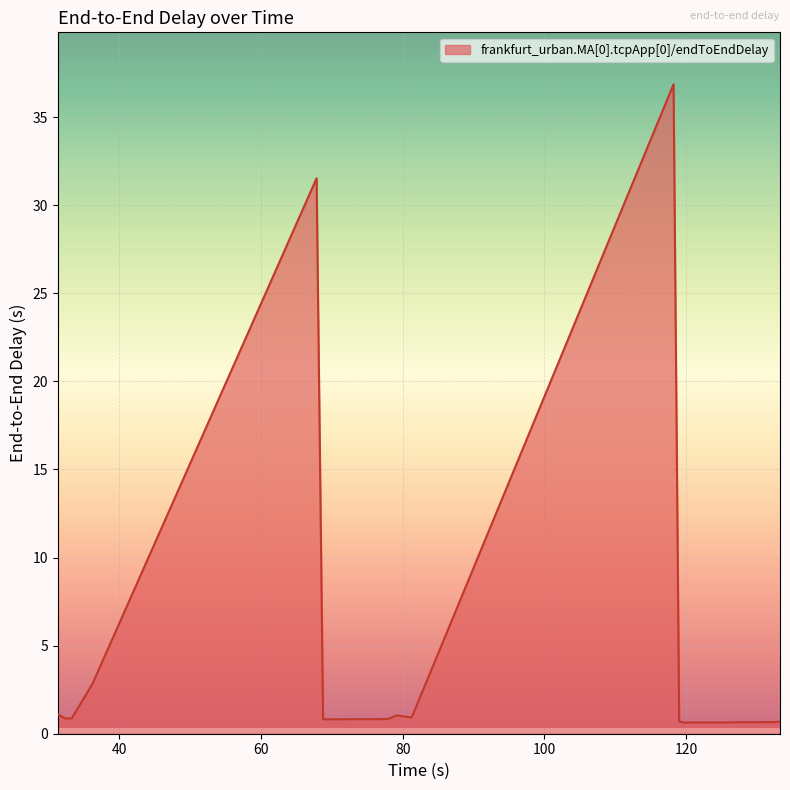

What is the difference between the maximum and minimum values?

36.2